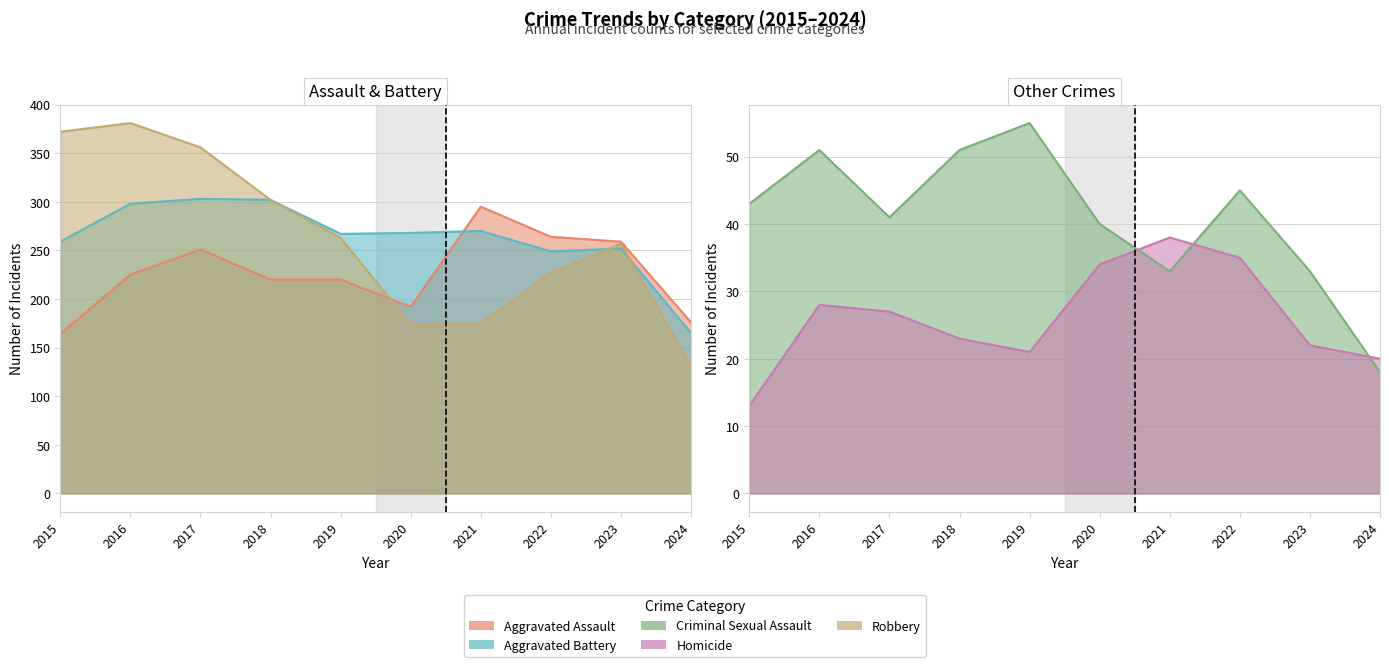

Reading left to right, list all the values displayed in this chart.

Aggravated Assault: 164	225	251	220	220	192	295	264	259	176
Aggravated Battery: 259	298	303	302	267	268	270	249	252	165
Criminal Sexual Assault: 43	51	41	51	55	40	33	45	33	18
Homicide: 13	28	27	23	21	34	38	35	22	20
Robbery: 372	381	356	302	263	174	175	227	257	131